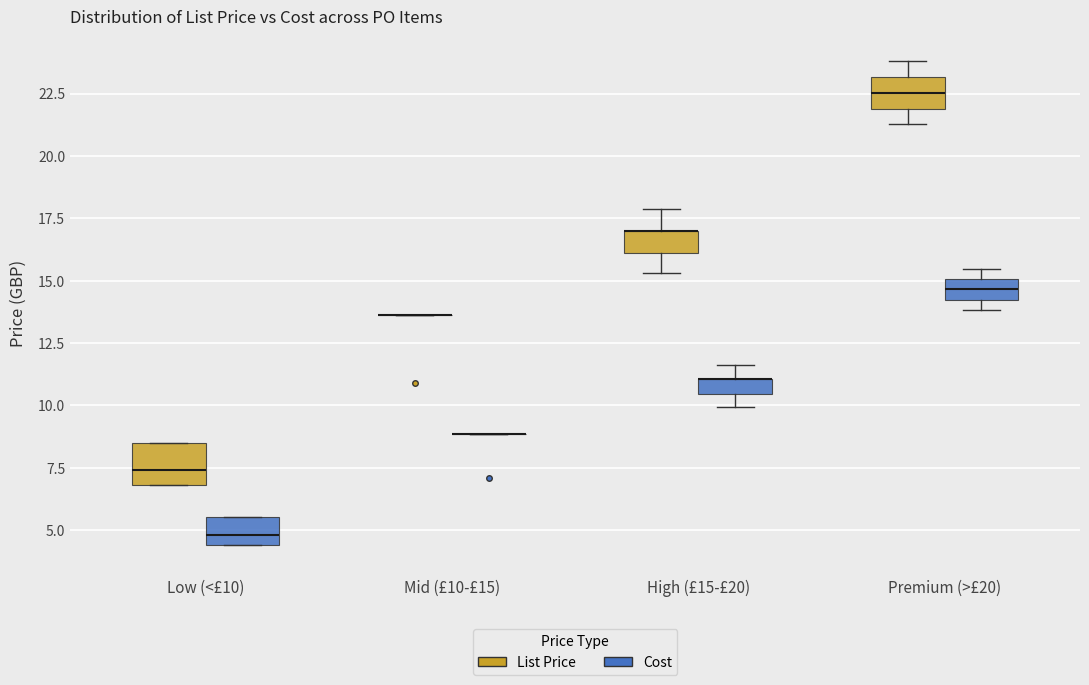

Where does the lower whisker of the box for Premium (>£20) (List Price) end on the y-axis? The values are not printed on the chart, so give them approximately, as read against the axis.

21.5